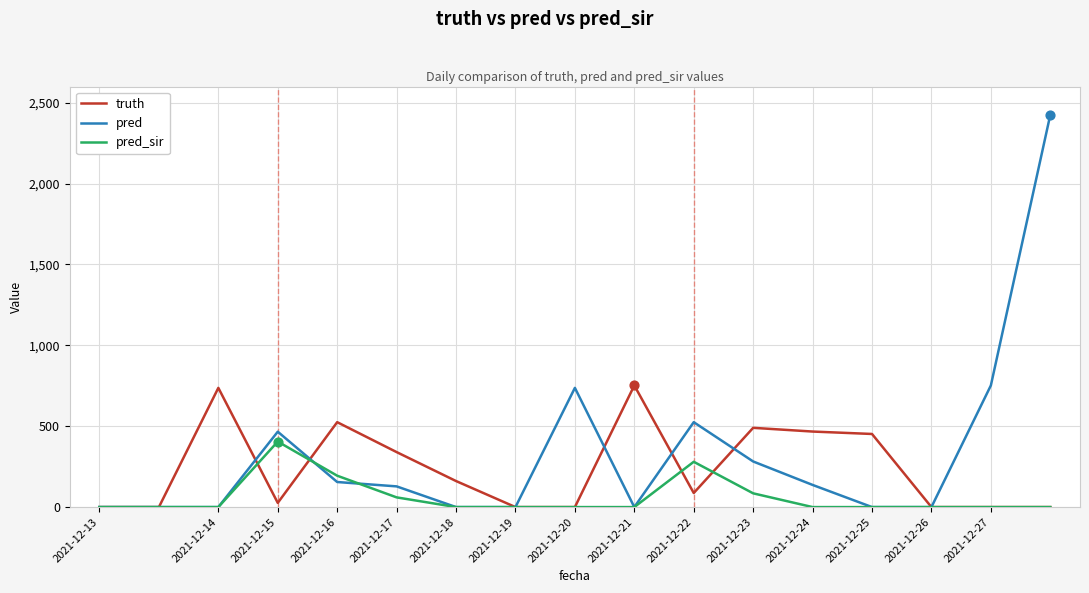

Which series has the largest total across all categories?

pred